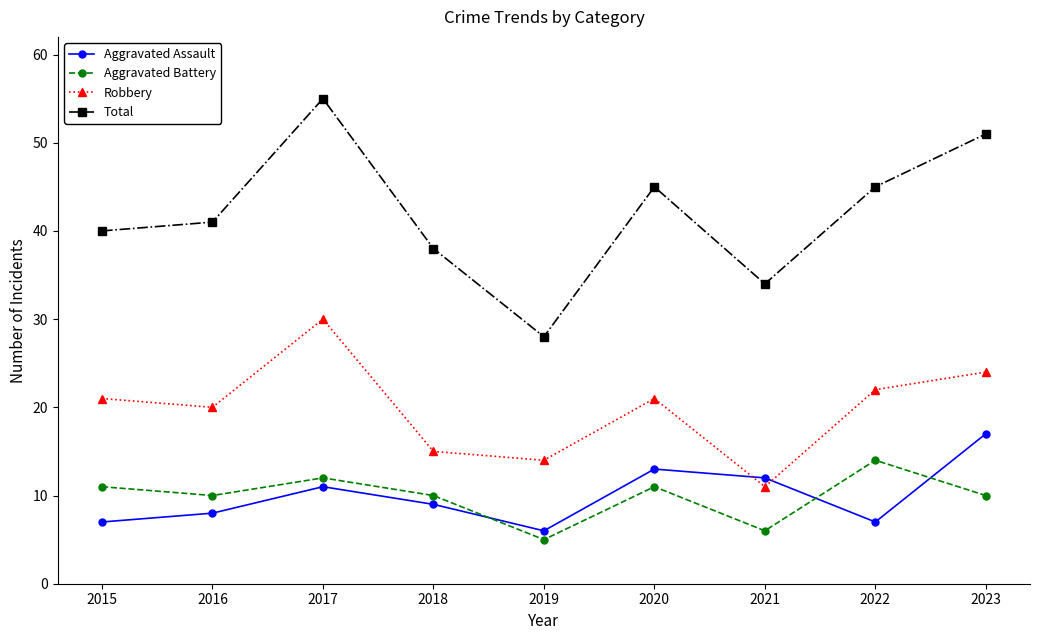

Which label corresponds to the smallest value in the chart?

2019